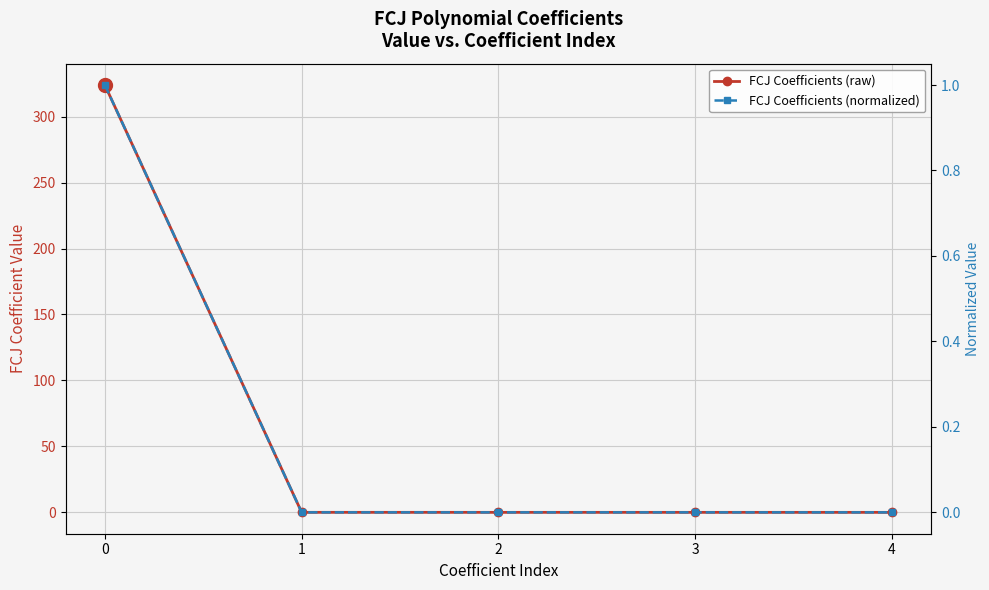

Where do FCJ Coefficients (raw) and FCJ Coefficients (normalized) first cross each other?

1 and 2